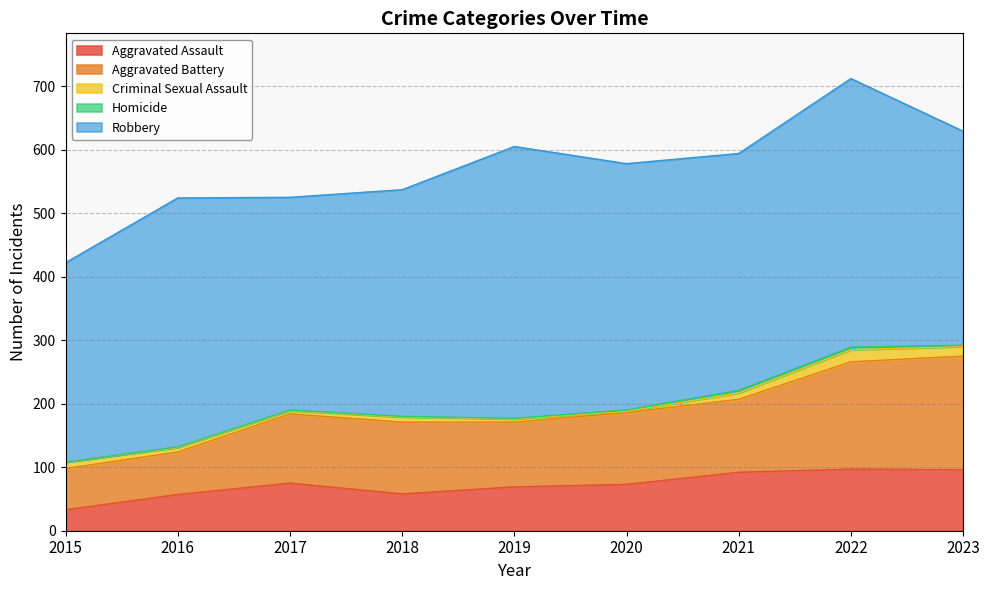

How many distinct data groups are displayed?

5